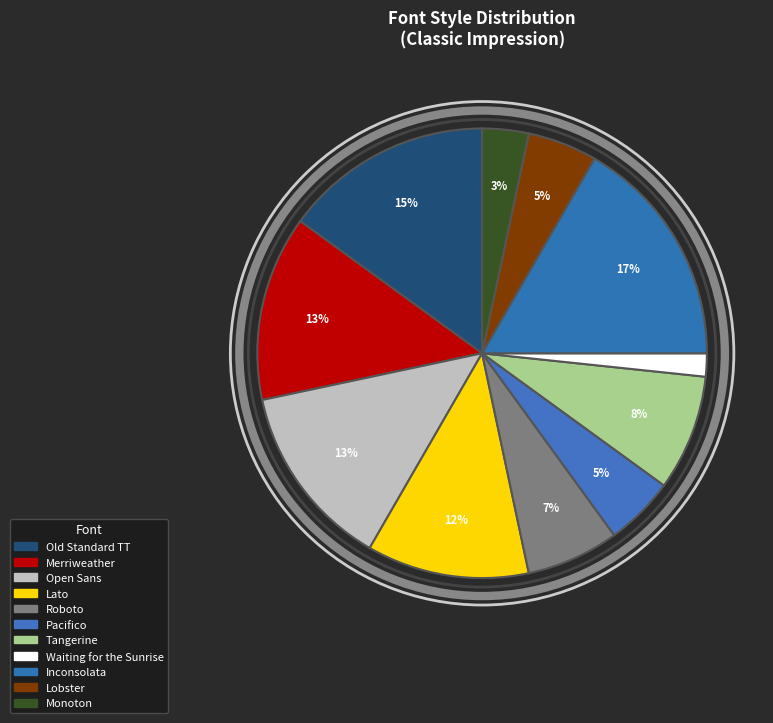

How many slices are in this pie chart?

11